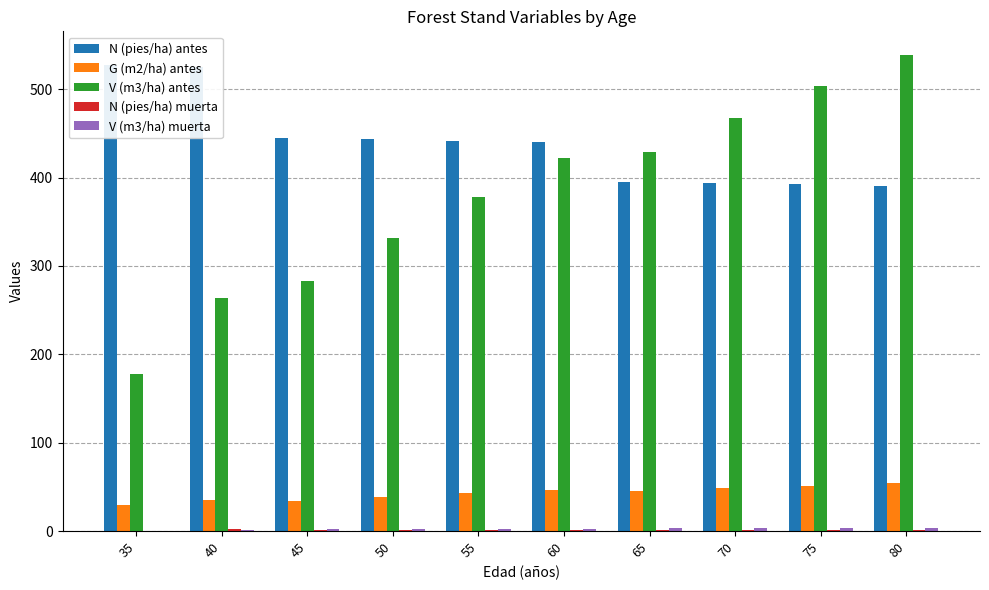

Which has a higher value, 35 or 60?

35